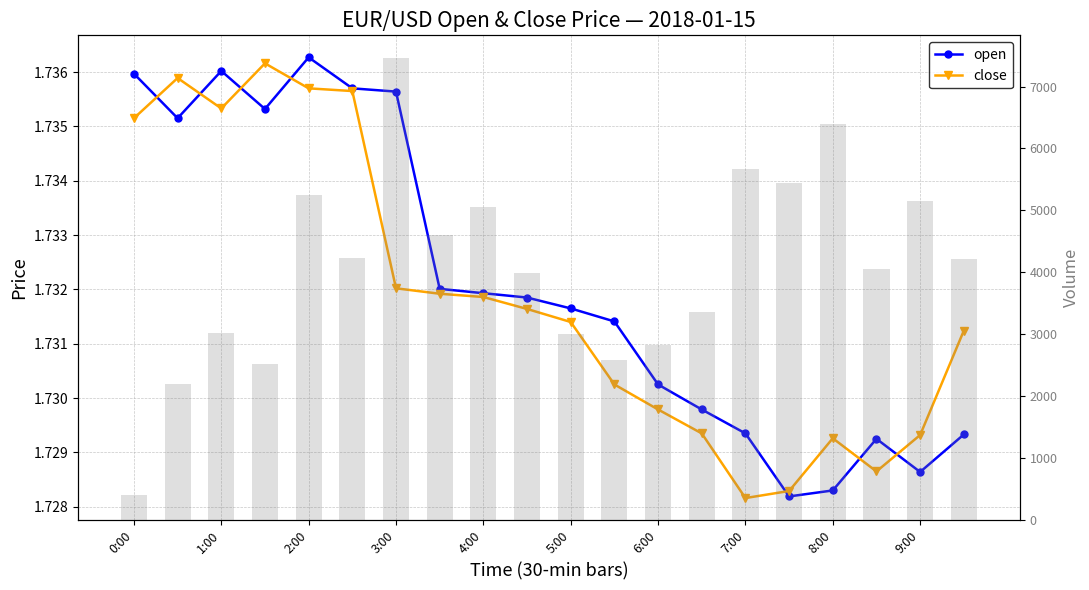

Reading right to left, list all the values displayed in this chart.

open: 1.7	1.7	1.7	1.7	1.7	1.7	1.7	1.7	1.7	1.7	1.7	1.7	1.7	1.7	1.7	1.7	1.7	1.7	1.7	1.7
close: 1.7	1.7	1.7	1.7	1.7	1.7	1.7	1.7	1.7	1.7	1.7	1.7	1.7	1.7	1.7	1.7	1.7	1.7	1.7	1.7
volume: 4209.0	5155.0	4047.0	6394.0	5445.0	5669.0	3365.0	2820.0	2578.0	3010.0	3989.0	5051.0	4599.0	7454.0	4239.0	5248.0	2521.0	3015.0	2202.0	403.0